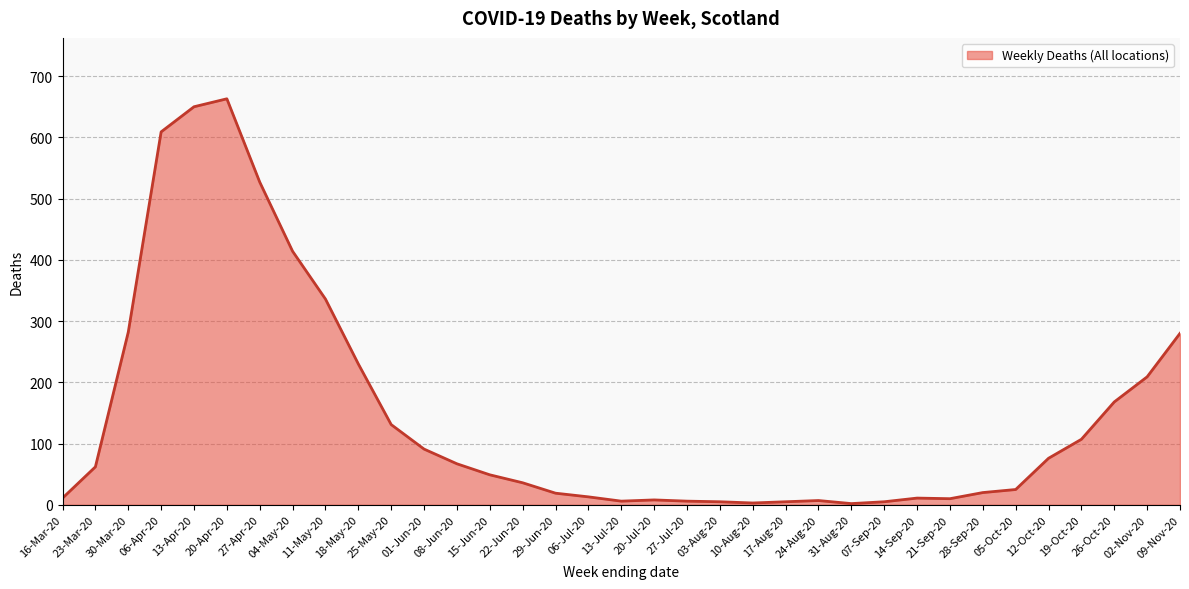

What is the change in value from 25-May-20 to 29-Jun-20?

-112